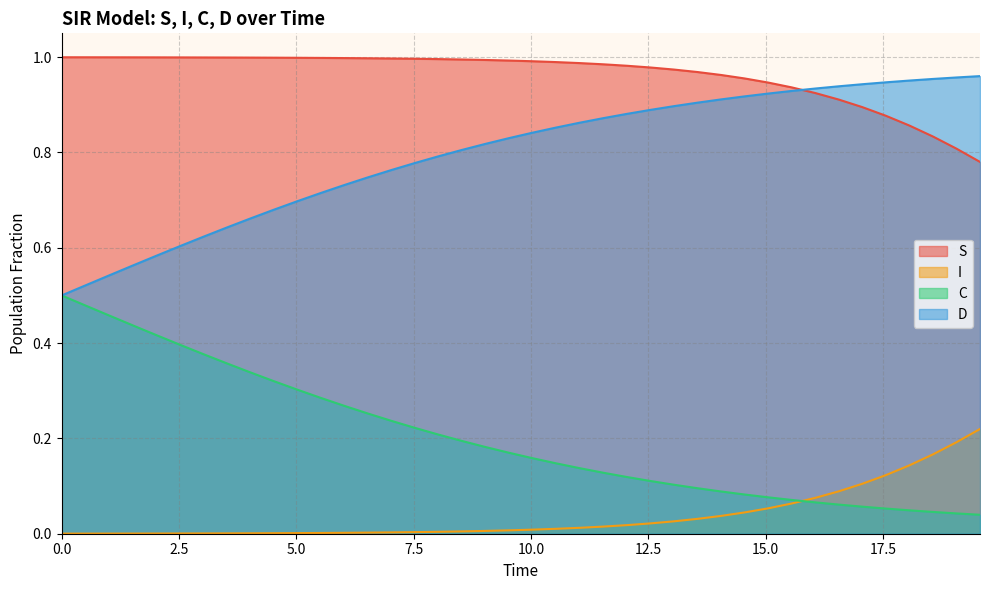

Which series has the largest total across all categories?

S